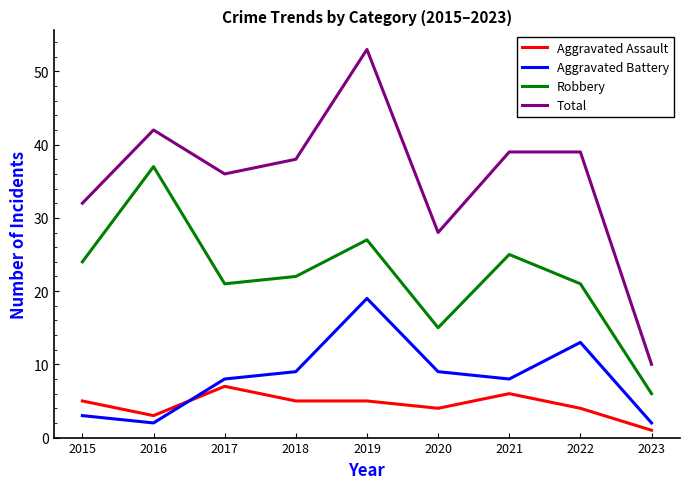

The Aggravated Battery series shows 3 at 2015. True or false?

True